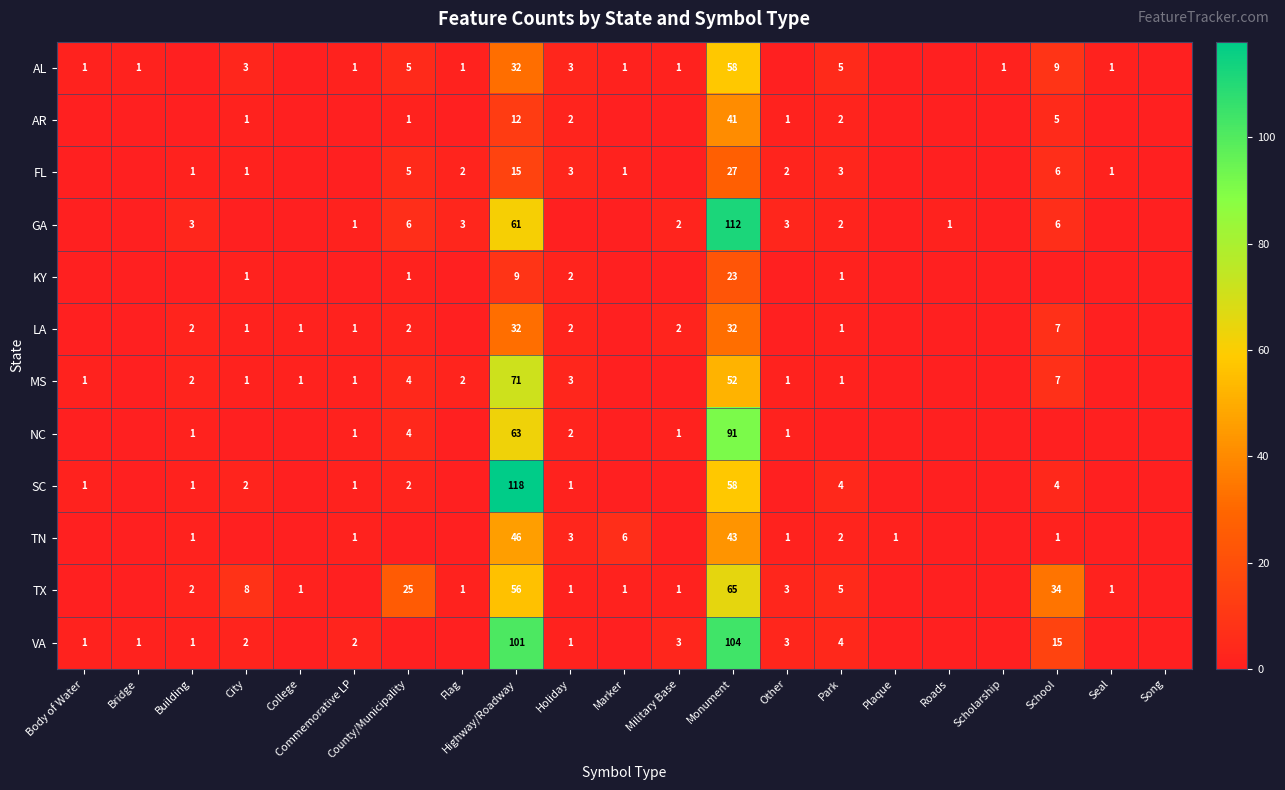

What is the sum of the TX values at Building and Park?

7